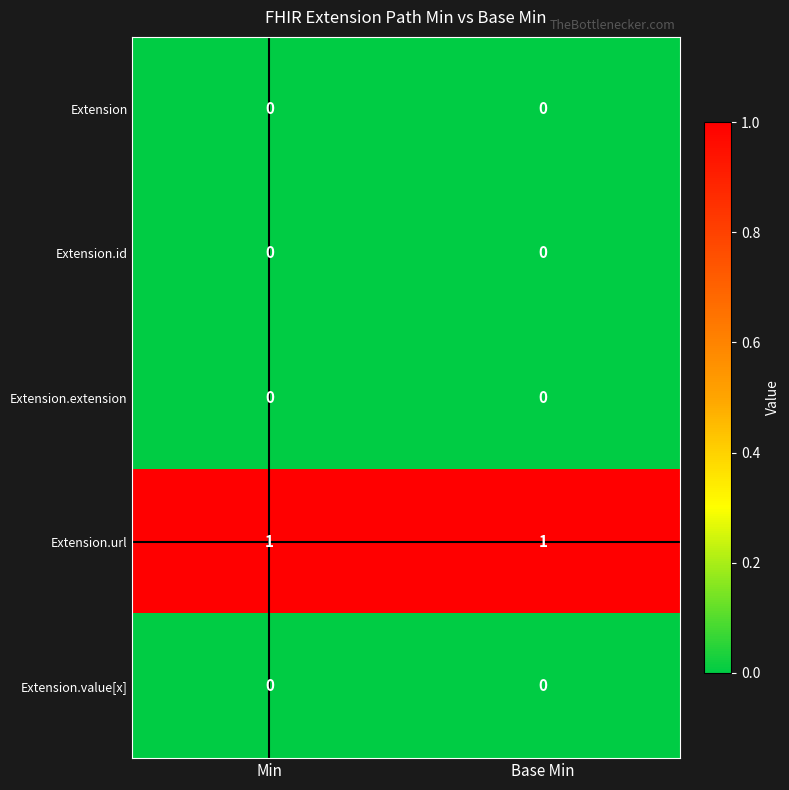

Which series has the largest total across all categories?

Extension.url